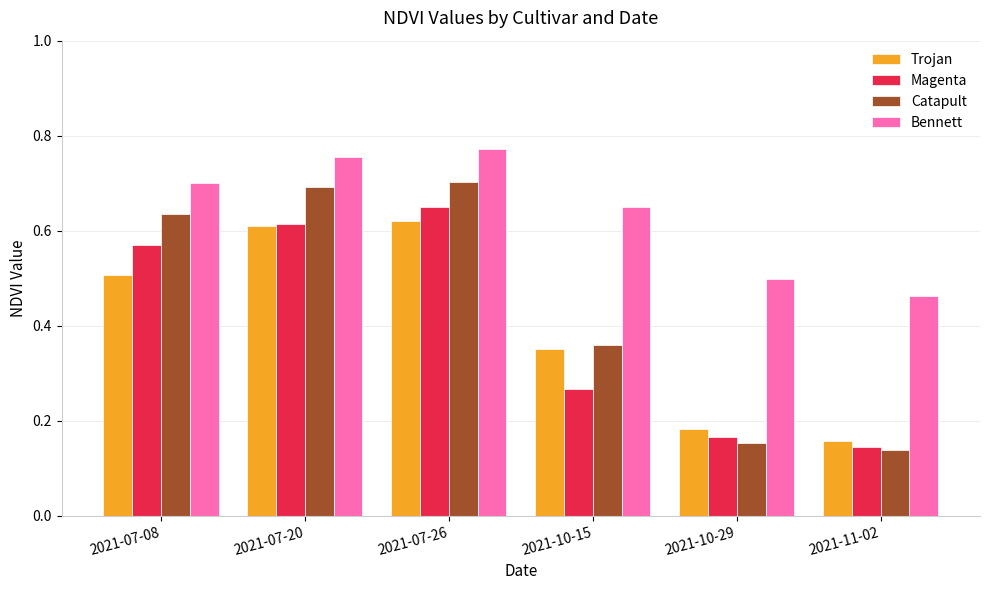

True or false: Bennett has a value of 0.2 at 2021-10-15.

False